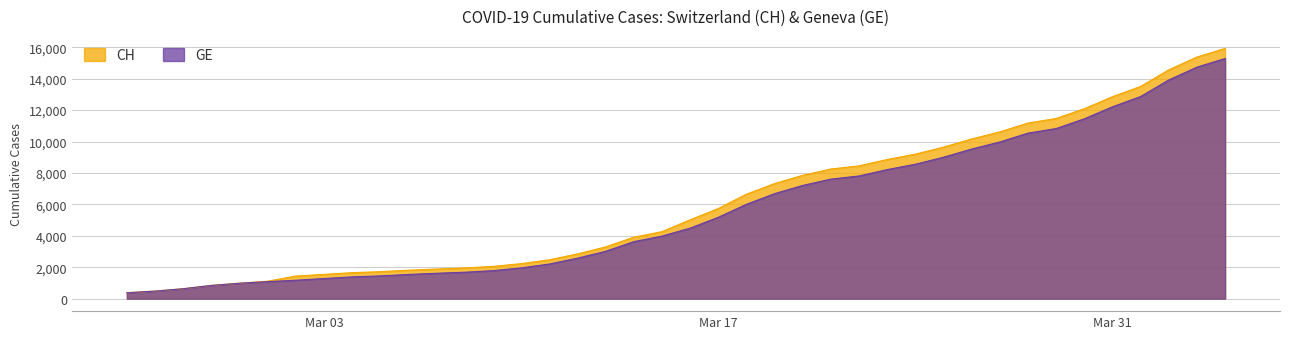

True or false: CH and GE cross at least once.

False